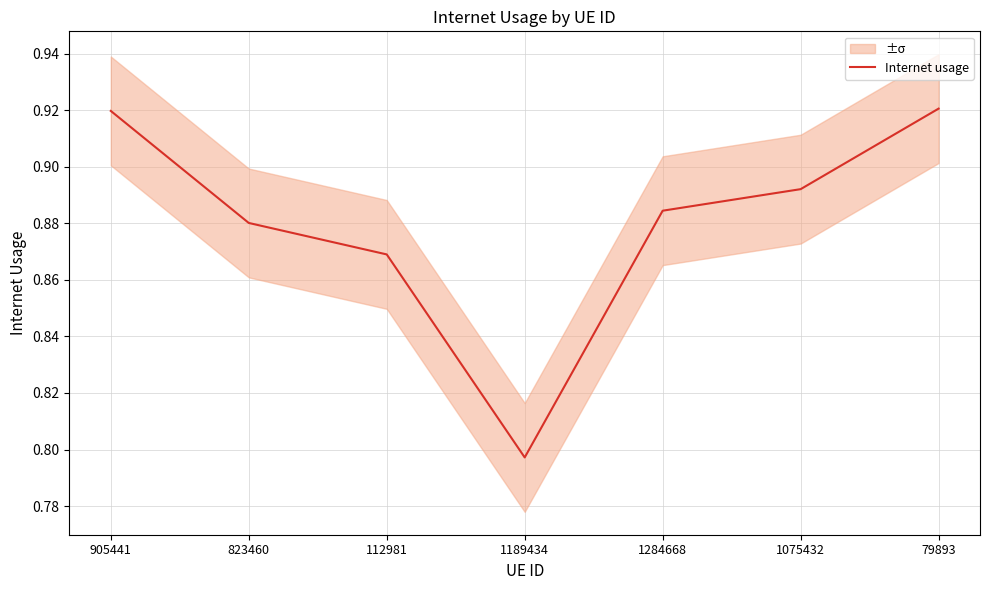

Reading left to right, what are all the values shown in this chart?

0.9	0.9	0.9	0.8	0.9	0.9	0.9